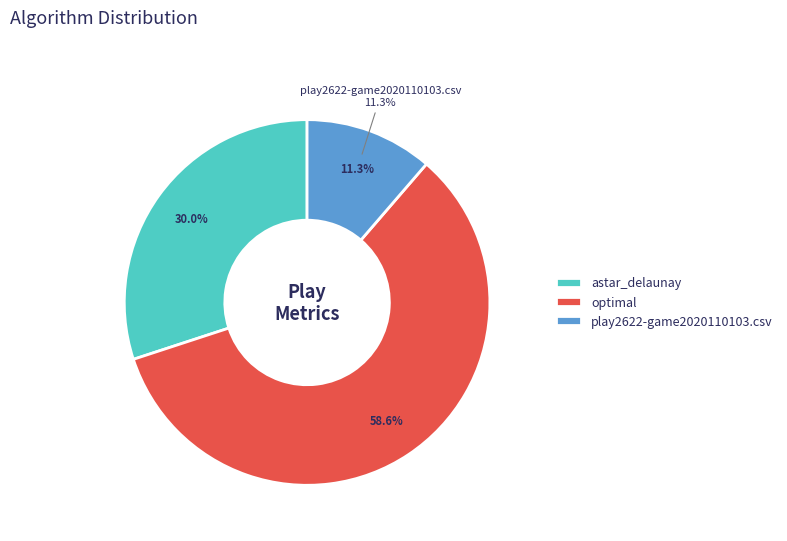

To the nearest percent, what is the combined percentage of astar_delaunay and optimal?

89%